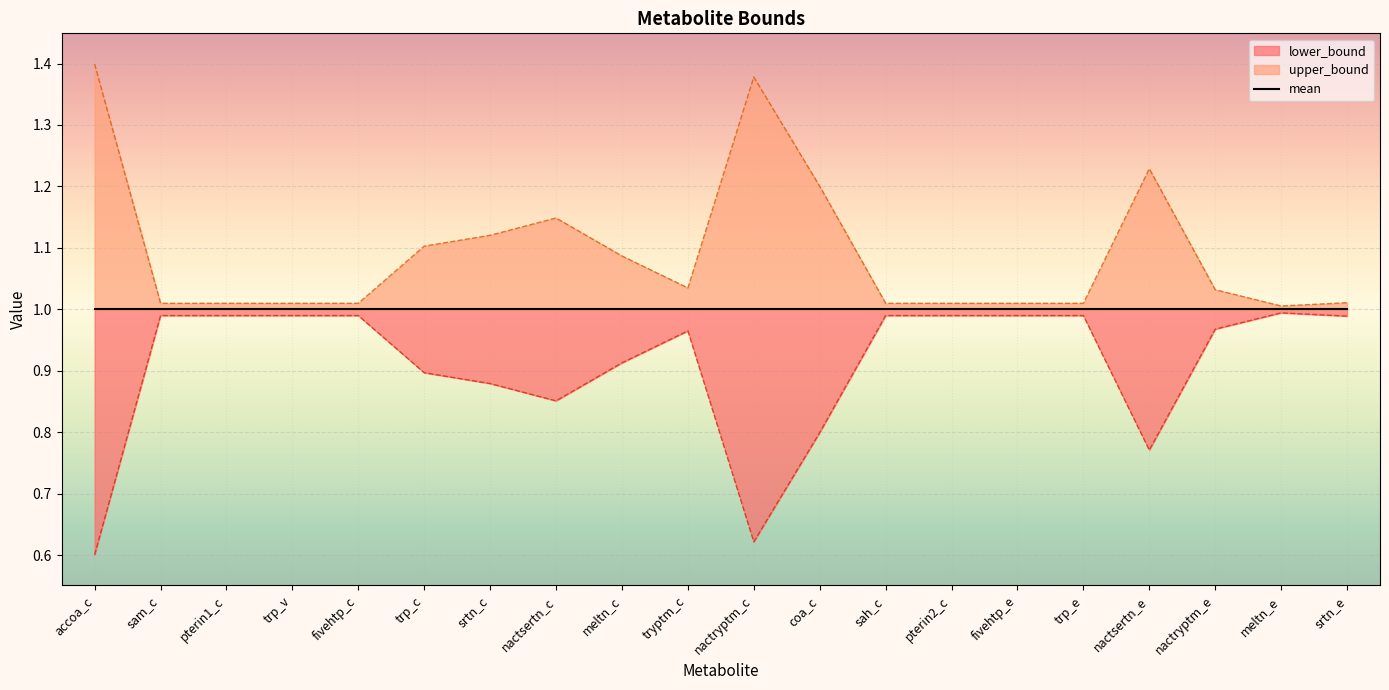

Is it true that upper_bound equals 1.5 at meltn_c?

False